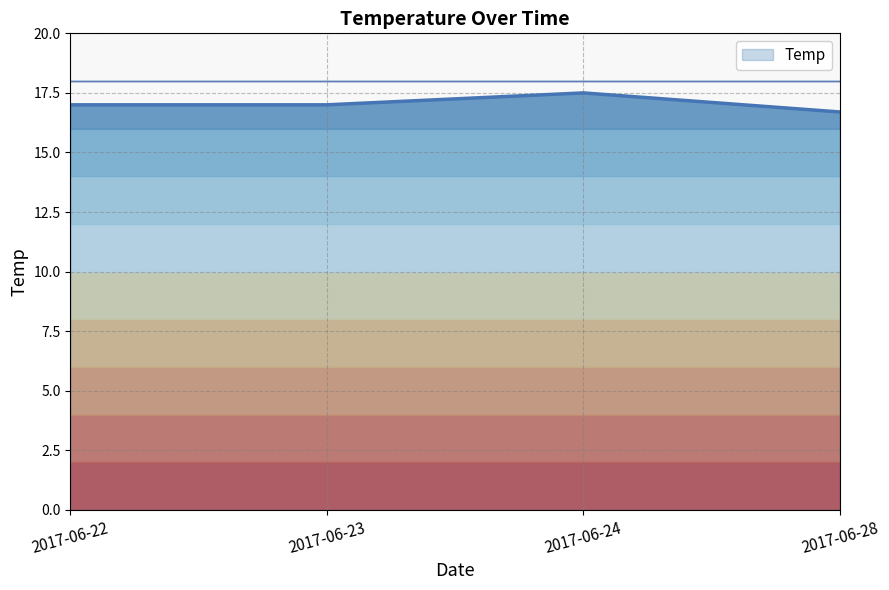

What is the difference between the maximum and minimum values?

0.8